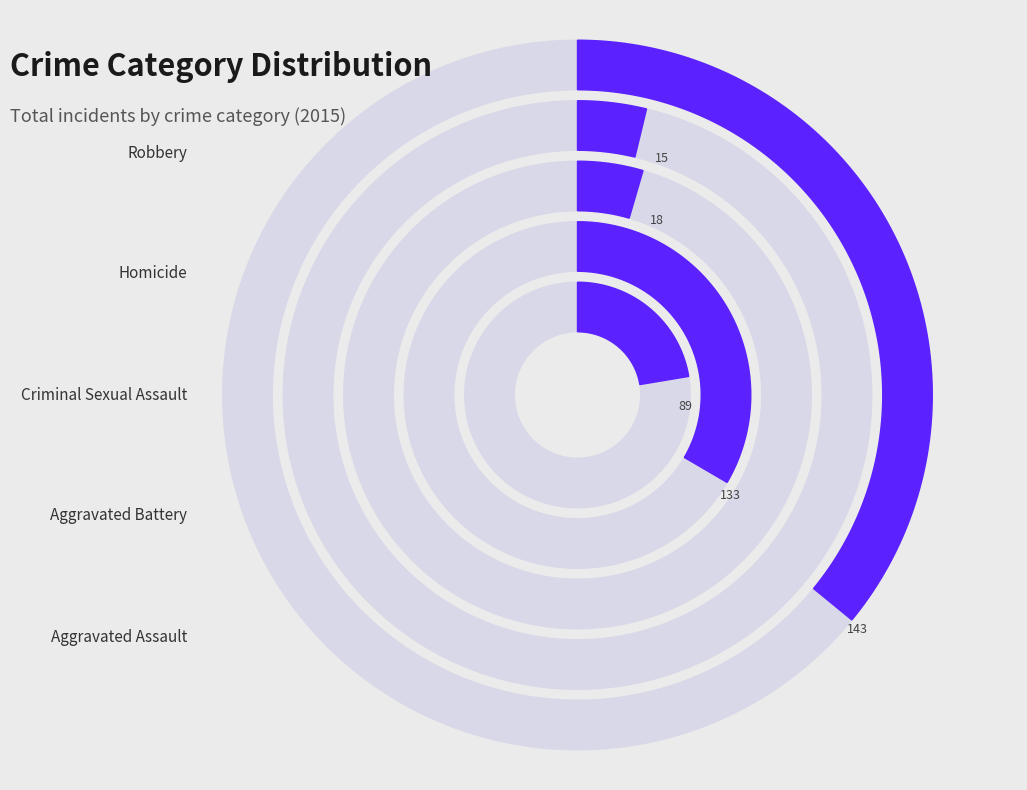

Rank the series at Aggravated Assault from lowest to highest value.

Homicide, Criminal Sexual Assault, Aggravated Assault, Aggravated Battery, Robbery